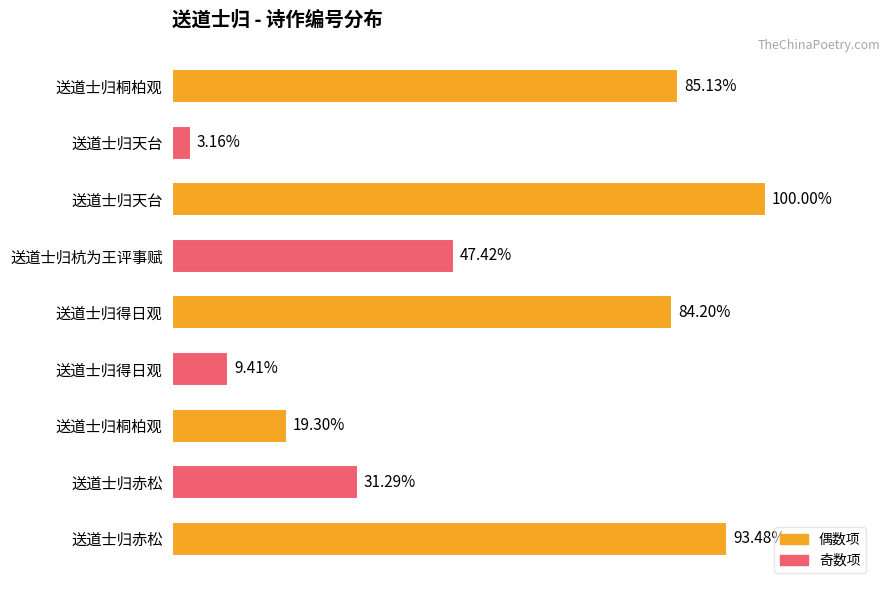

Does the chart contain any negative values?

No